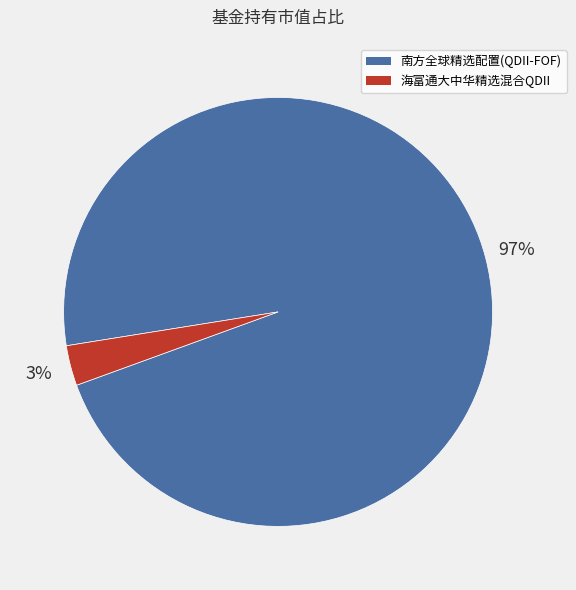

True or false: 南方全球精选配置(QDII-FOF) accounts for 91% of the total.

False